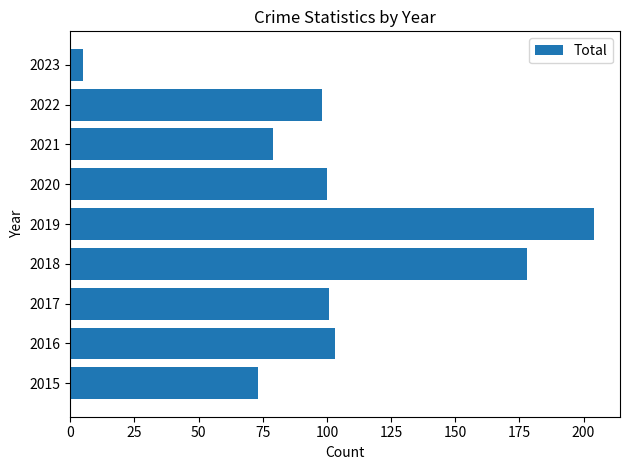

Does the chart contain any negative values?

No